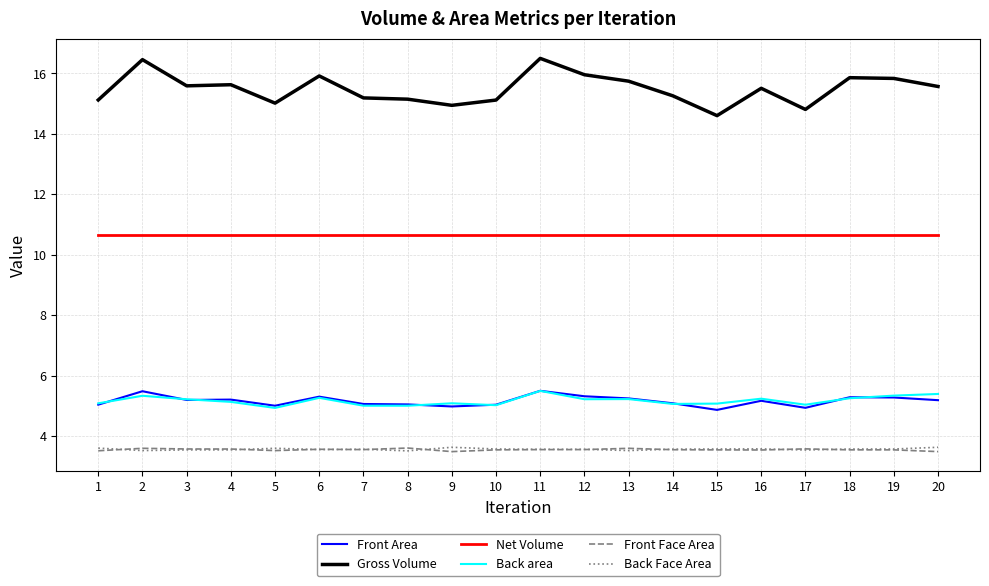

Count the number of categories in the chart.

20